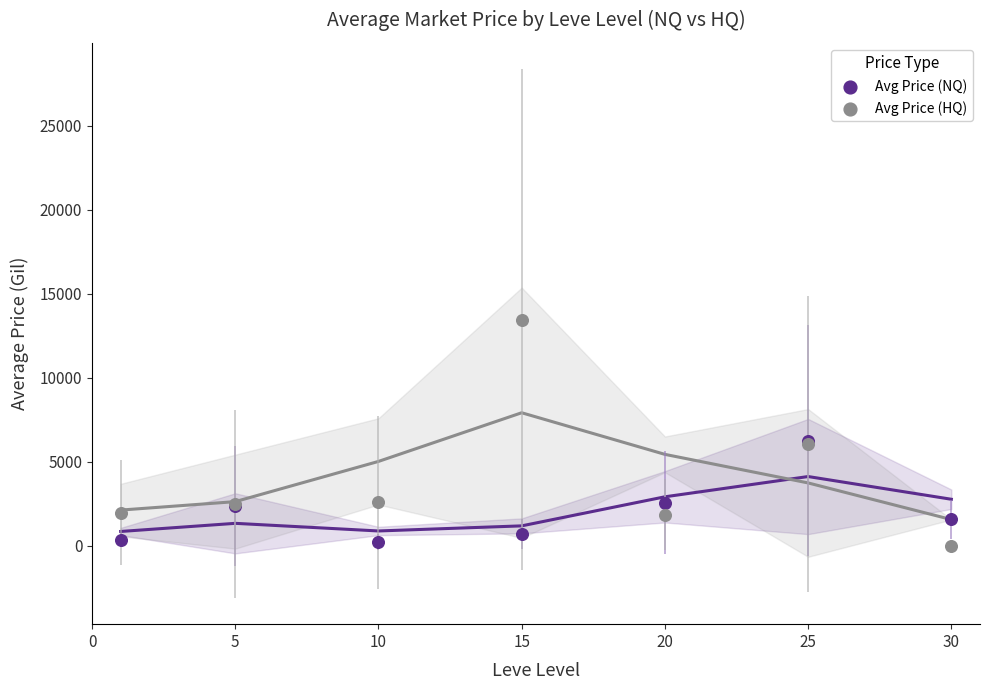

What are all the series names shown in the legend?

Avg Price (NQ), Avg Price (HQ)